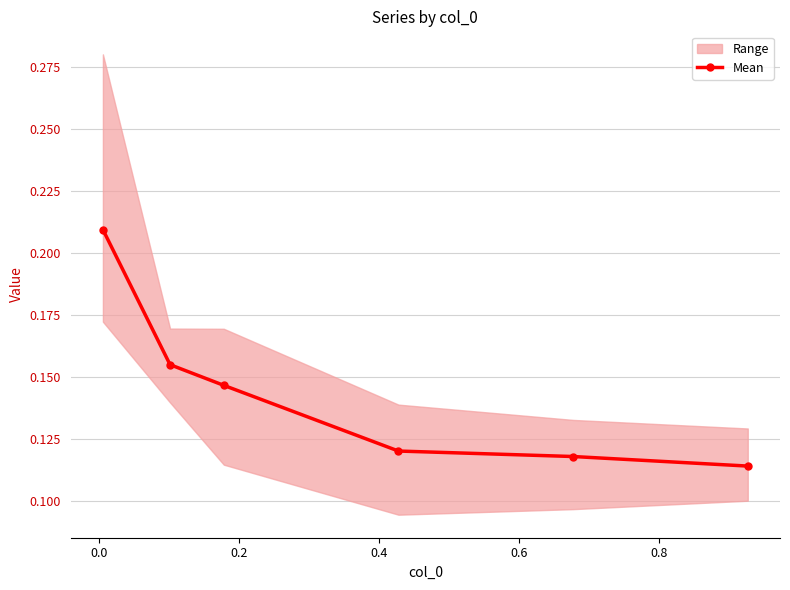

True or false: the data has more than 0 interior local peaks.

False